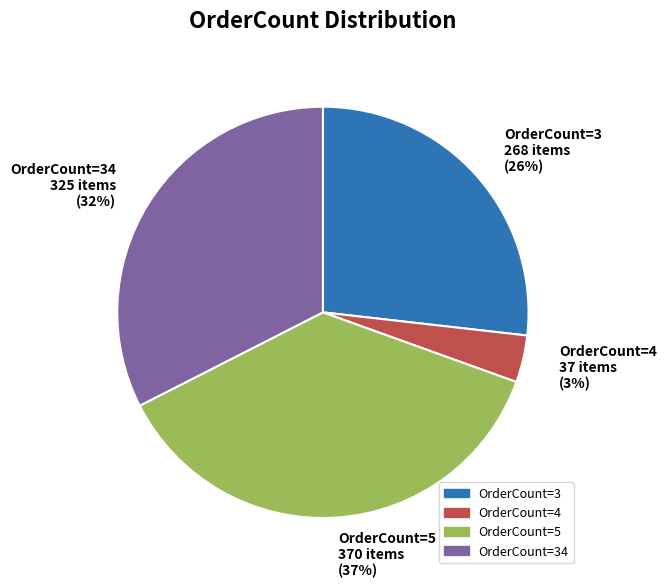

Does any single category account for the majority?

Yes